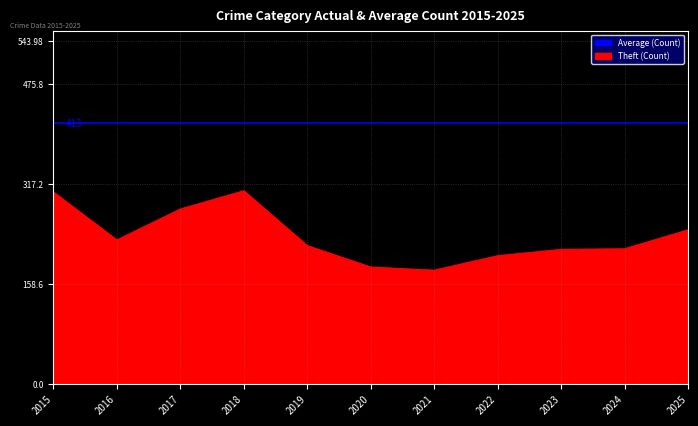

Approximately how many times larger is the value at 2018 compared to 2024?

1.4